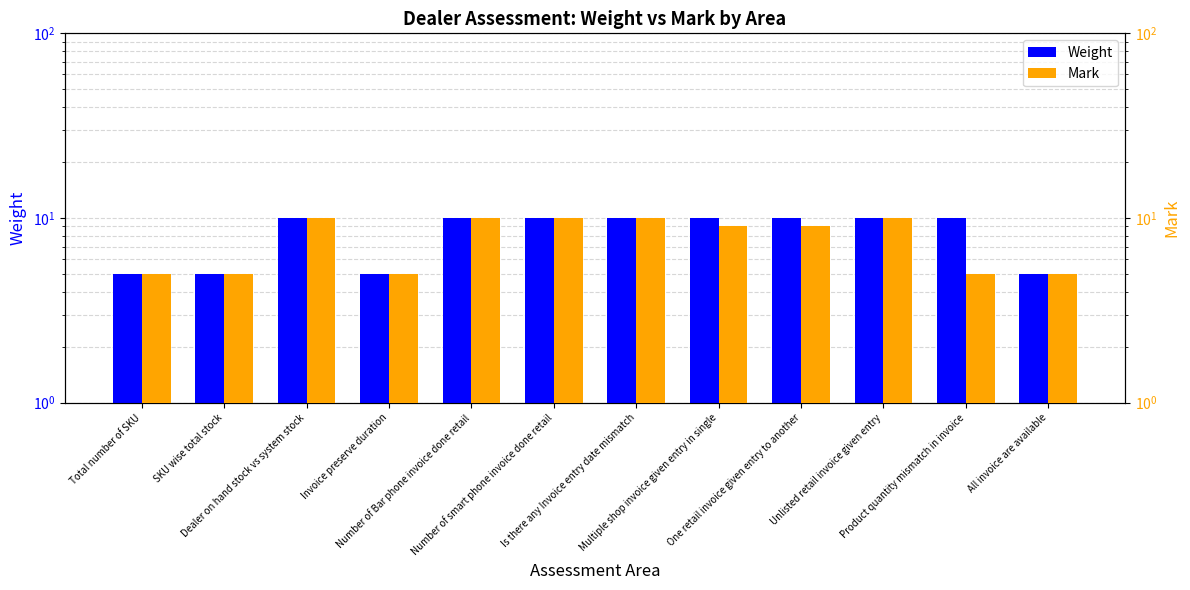

What is the value of the Weight bar at the 6th from the left?

10